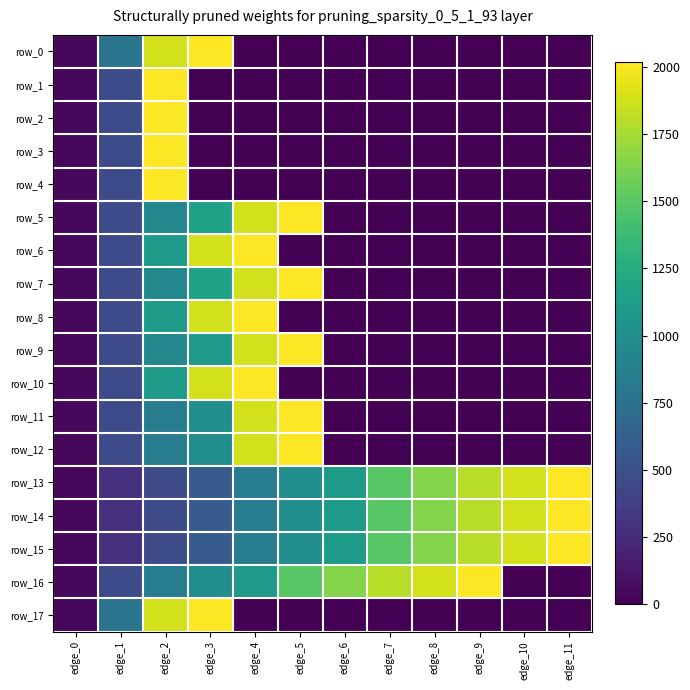

Between edge_3 and edge_5, which is larger?

edge_3